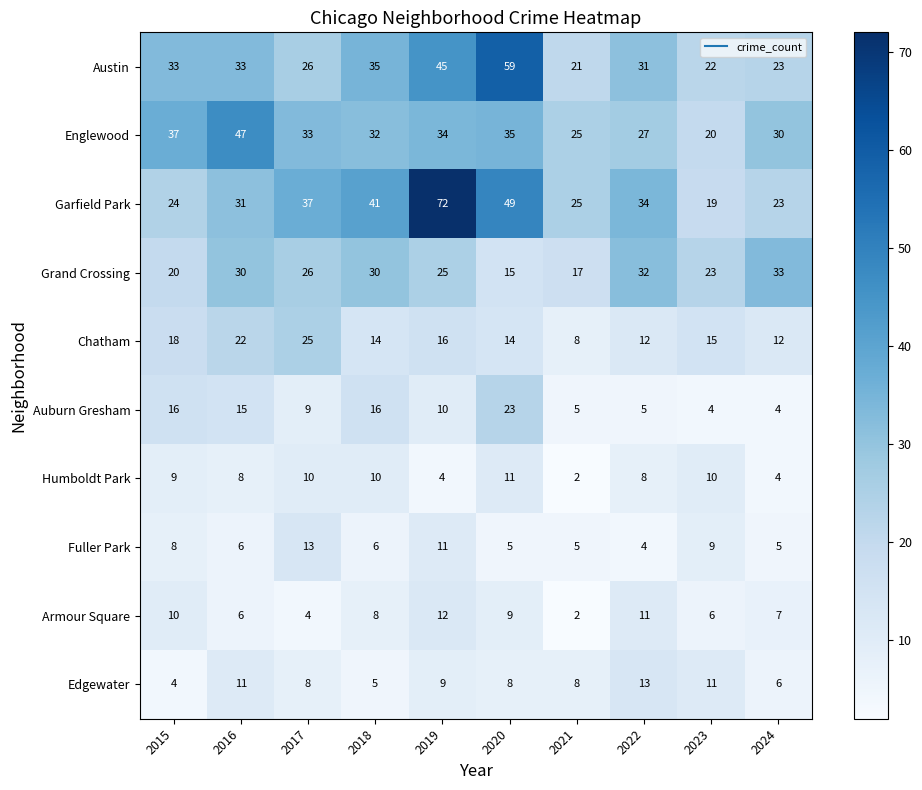

True or false: Garfield Park has a value of 15 at 2018.

False